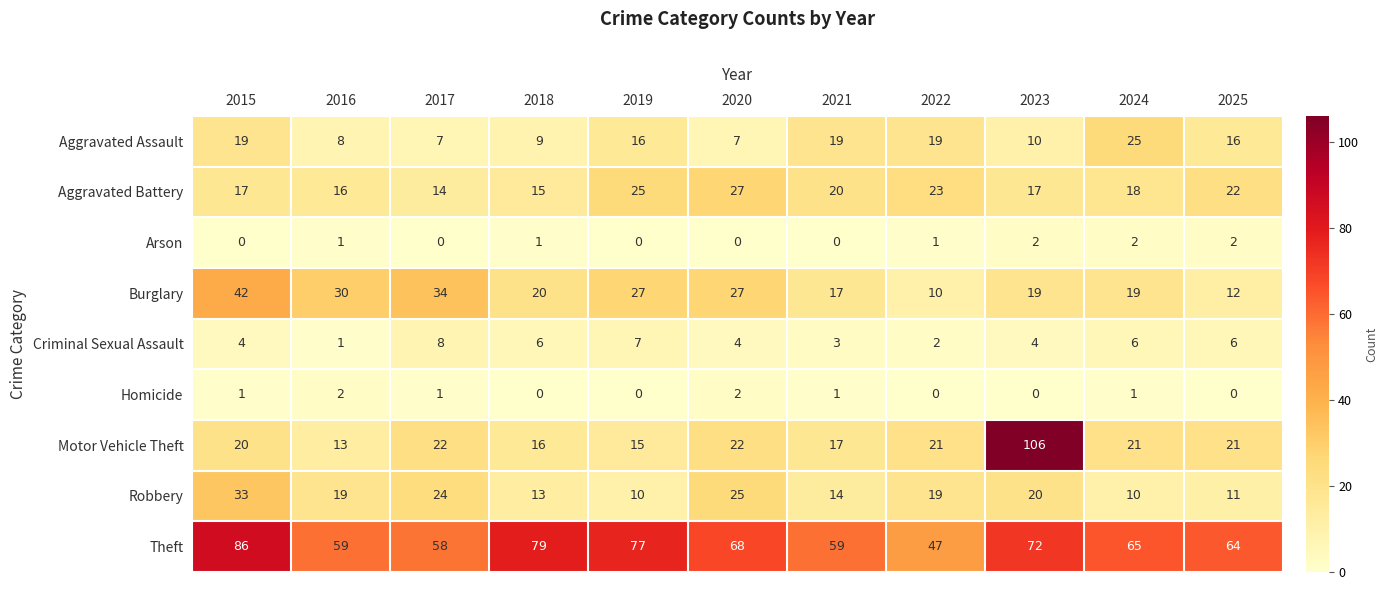

At 2015, list the series in order from smallest to largest.

Arson, Homicide, Criminal Sexual Assault, Aggravated Battery, Aggravated Assault, Motor Vehicle Theft, Robbery, Burglary, Theft